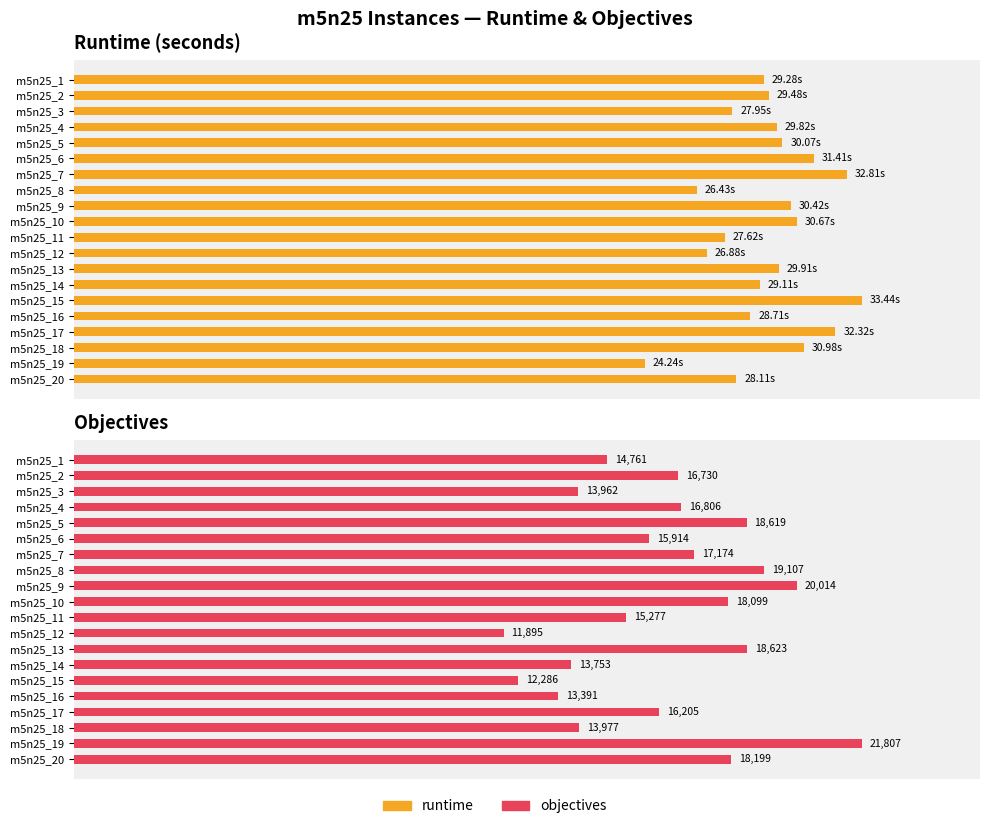

How many bars are there in each group?

2